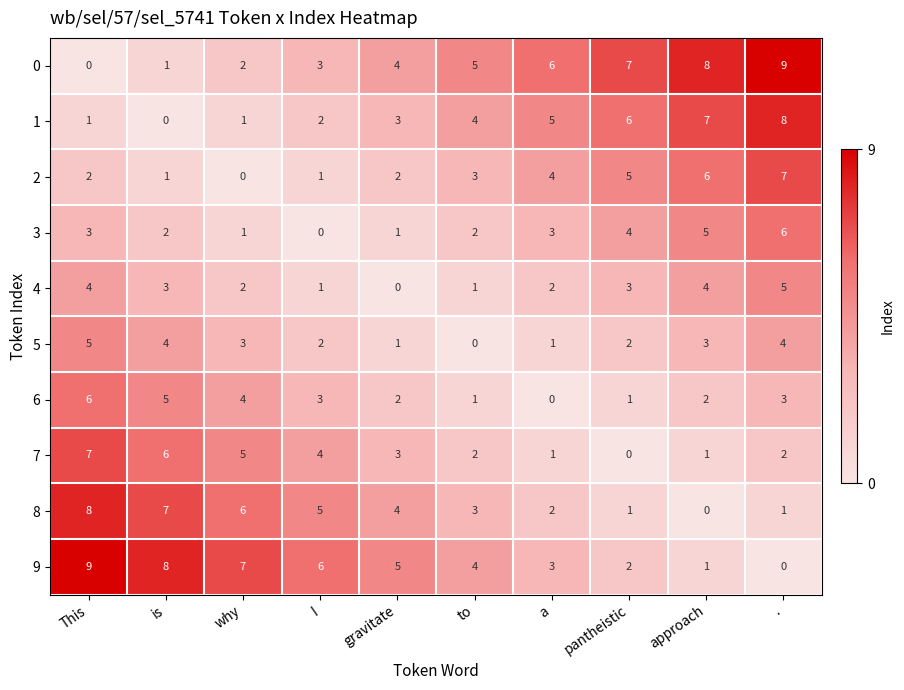

How many values in the 1 series are below 4?

5